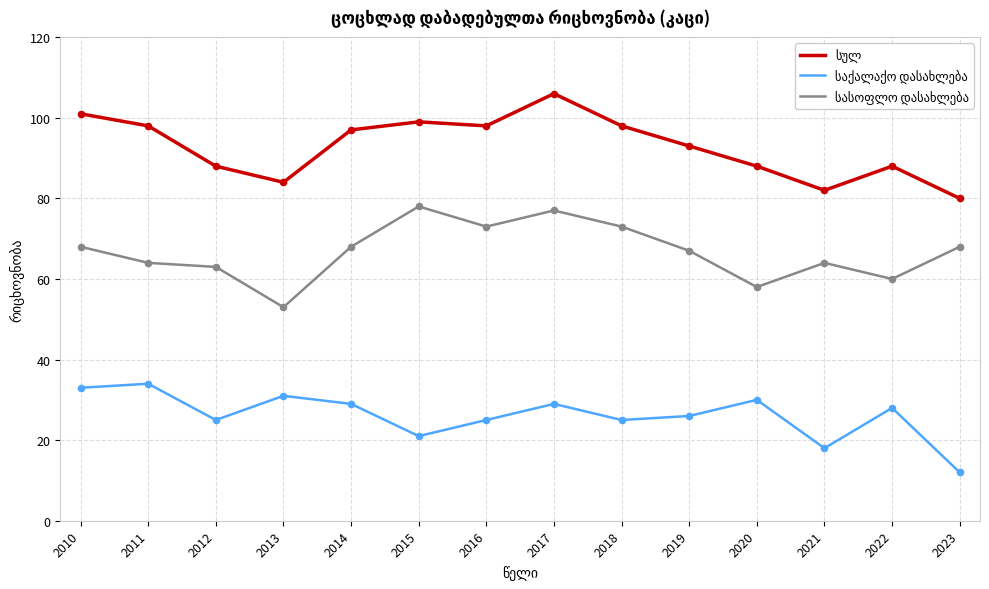

What is the total value across all series at 2016?

196